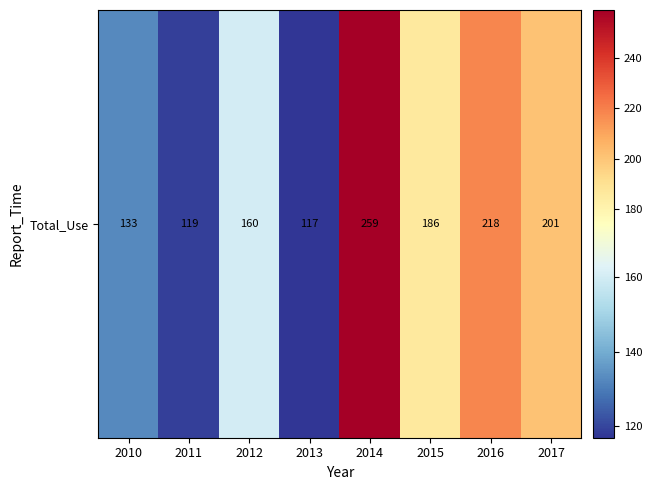

Between 2014 and 2016, which is larger?

2014